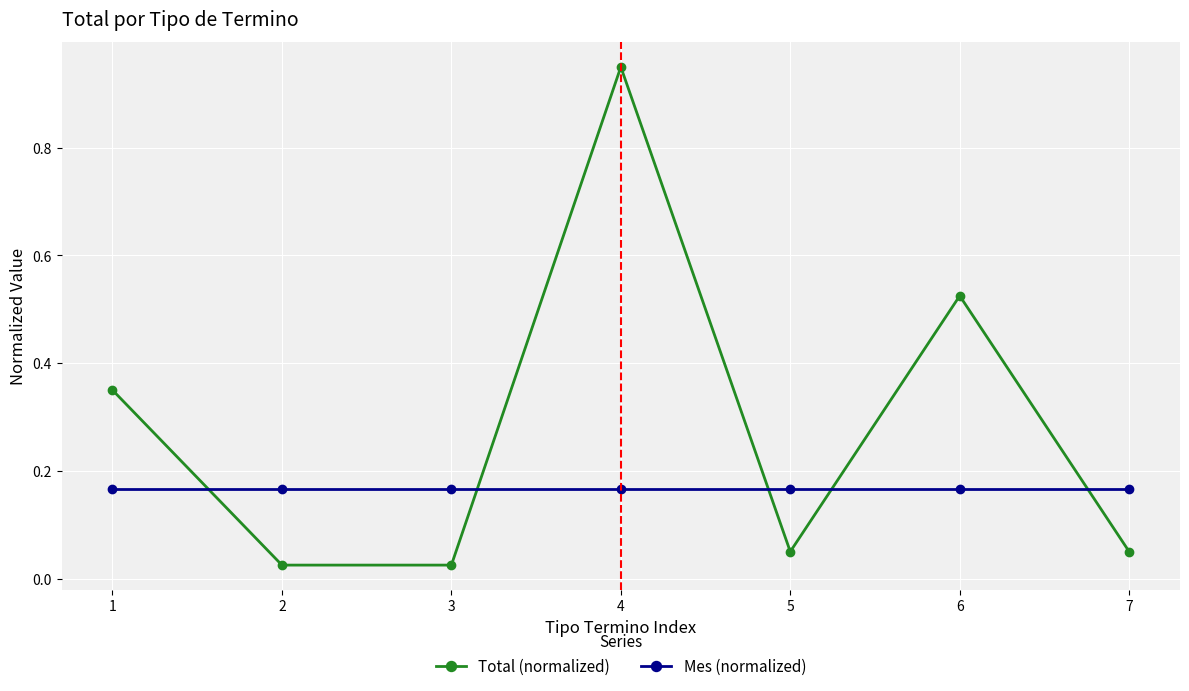

Is it true that Mes (normalized) equals 0.1 at 5?

False